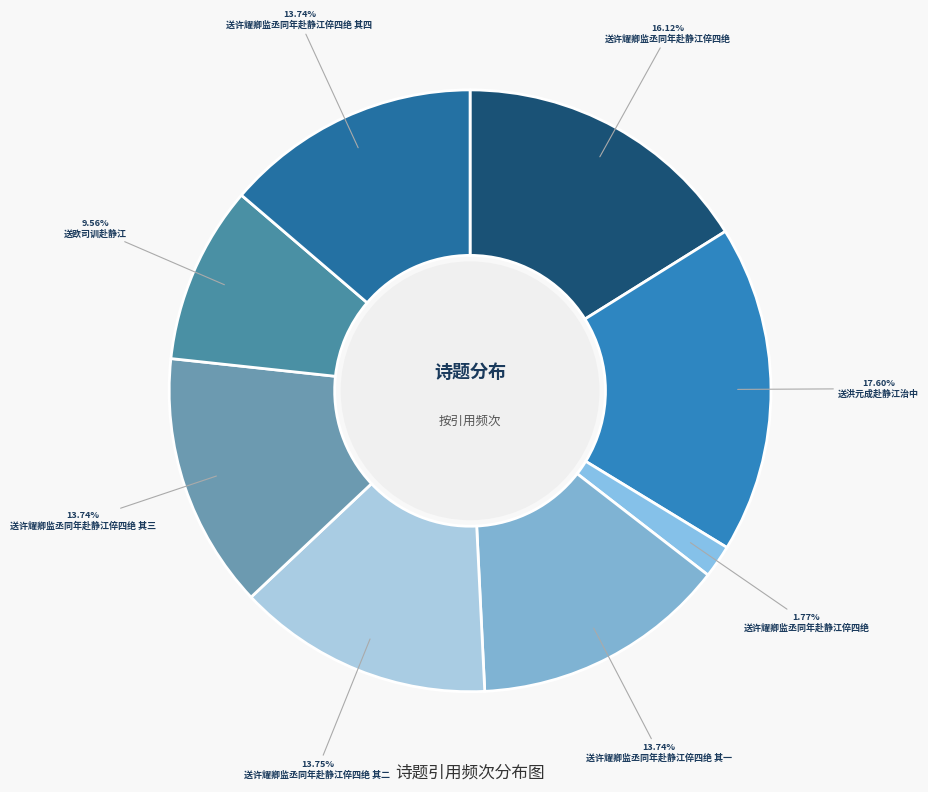

Does any single category account for the majority?

No